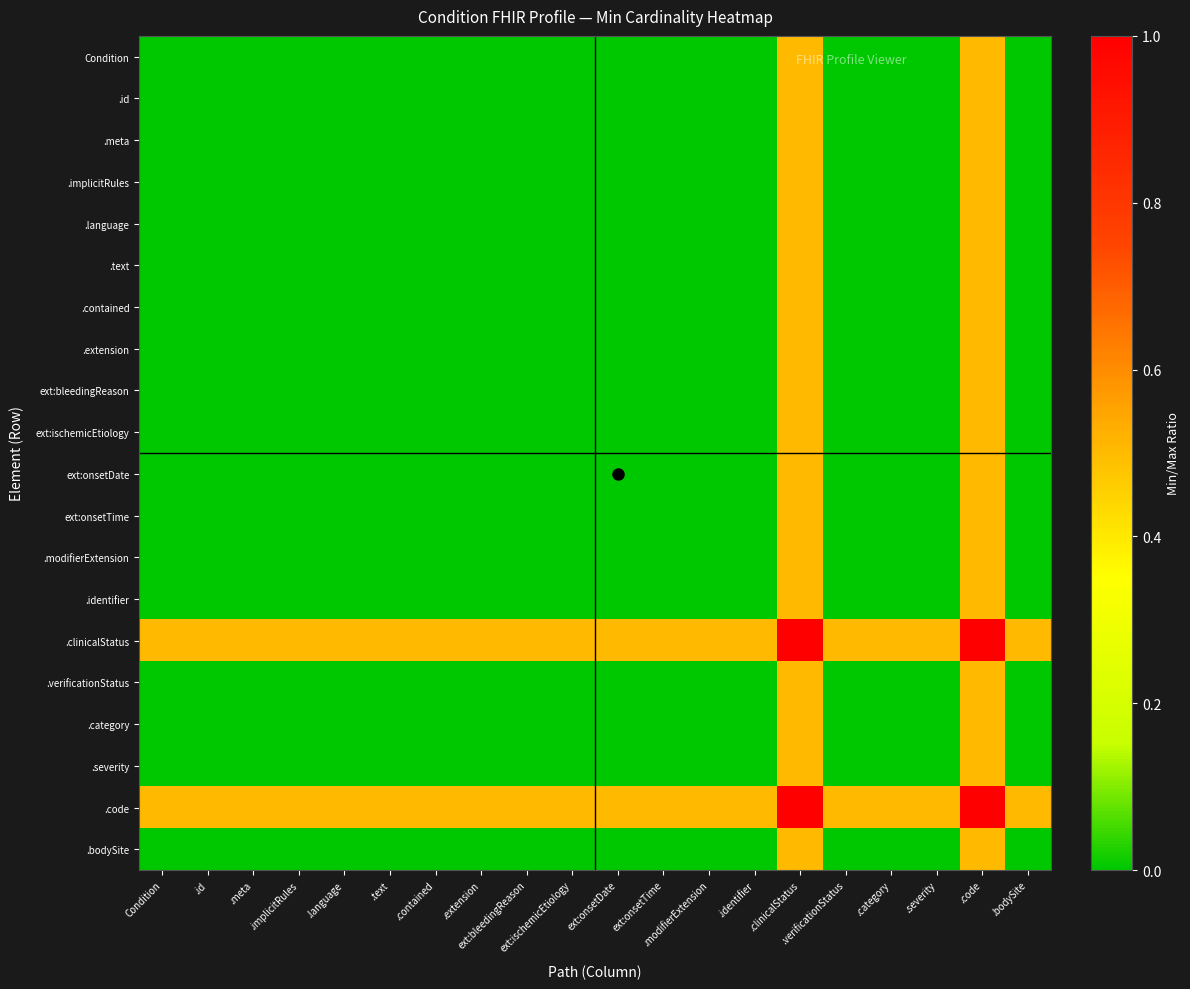

Which has a higher value, .meta or .contained?

.meta